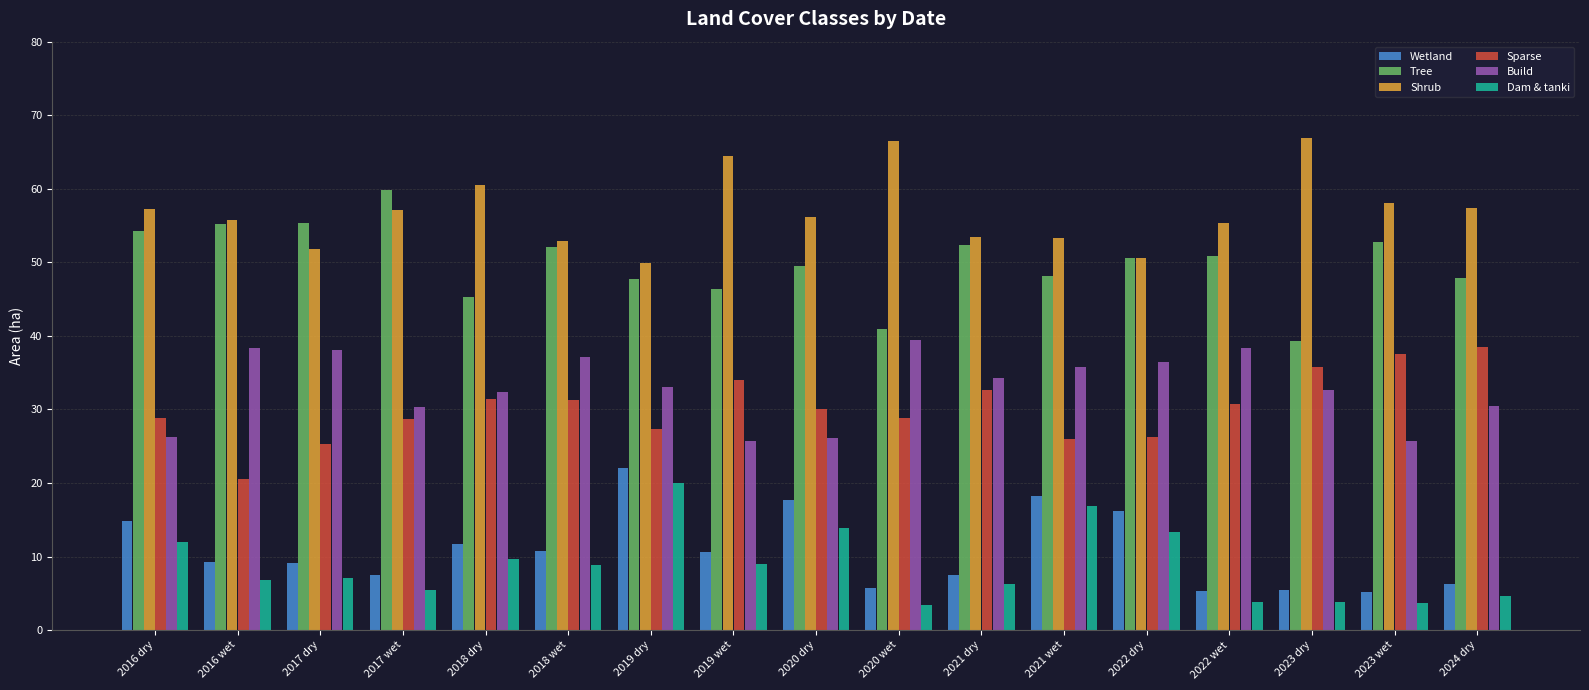

What position from the right is 2021 wet?

6